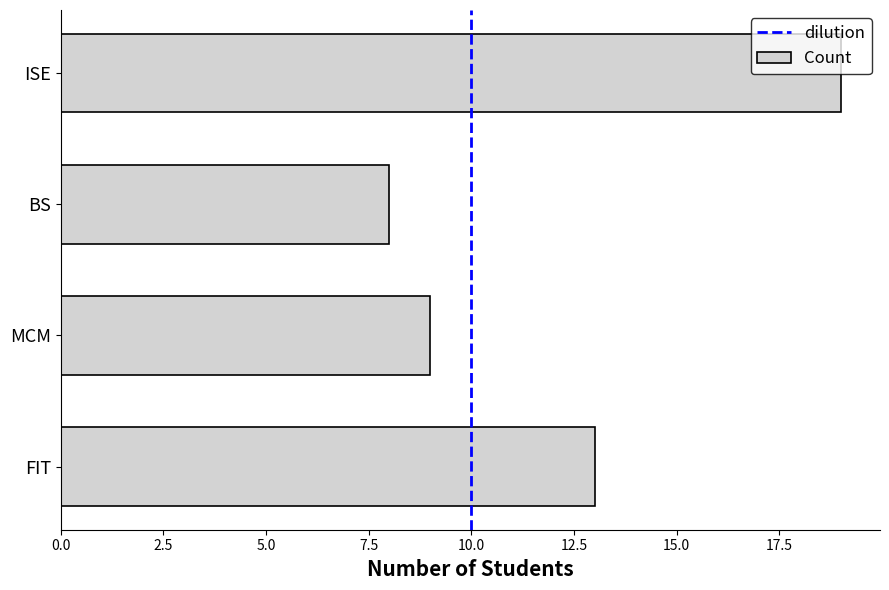

Are the bars grouped side by side (vs. stacked)?

No